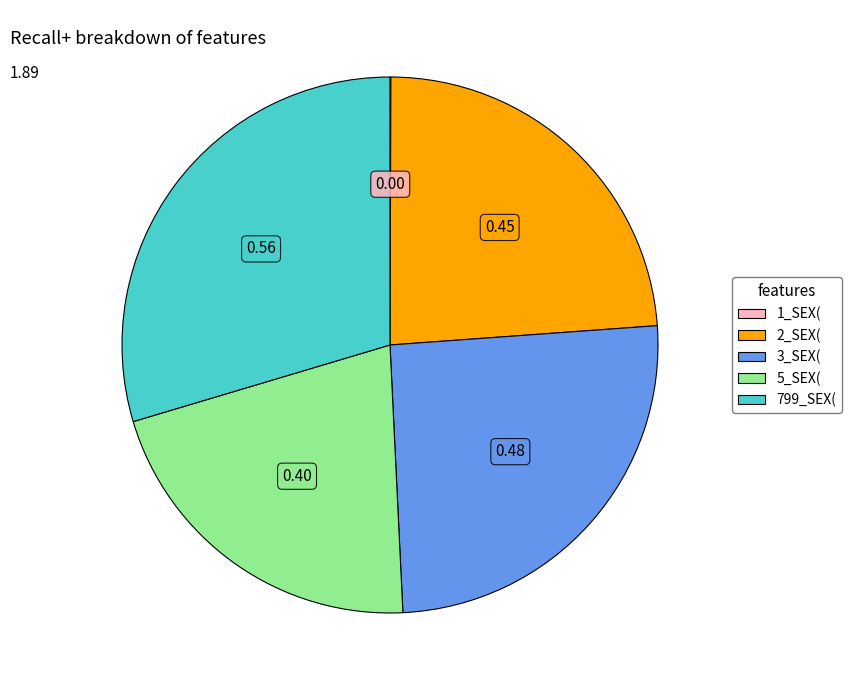

Does 3_SEX( account for over 50% of the chart?

No